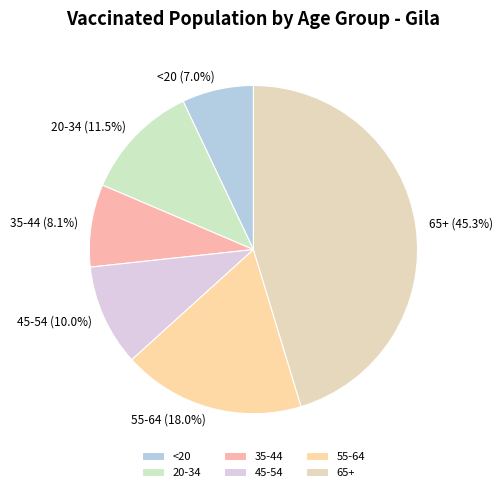

What percentage is the <20 slice, to the nearest percent?

7%